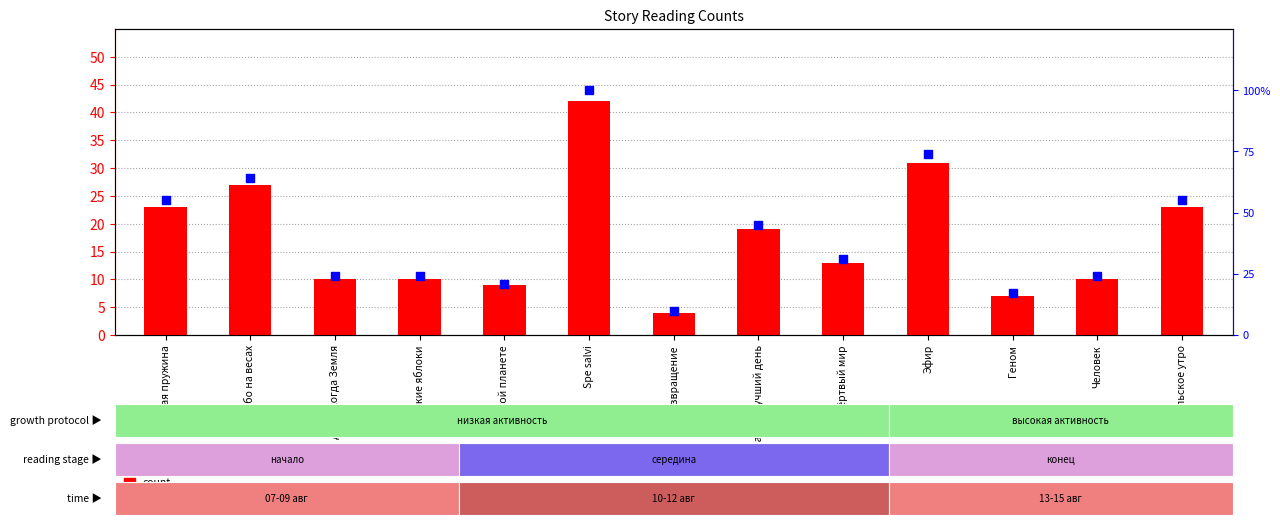

At how many categories does at least one series exceed 68?

2